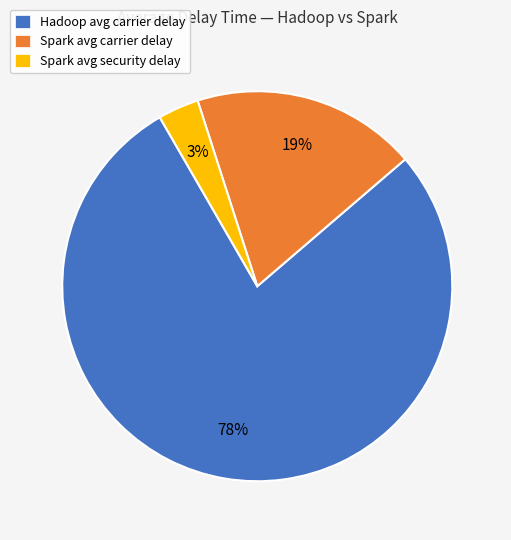

Between Spark avg security delay and Spark avg carrier delay, which is larger?

Spark avg carrier delay